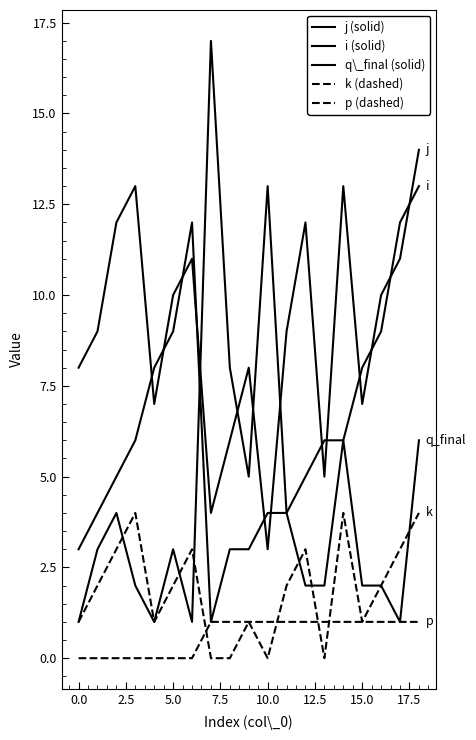

How many lines are shown in the chart?

5